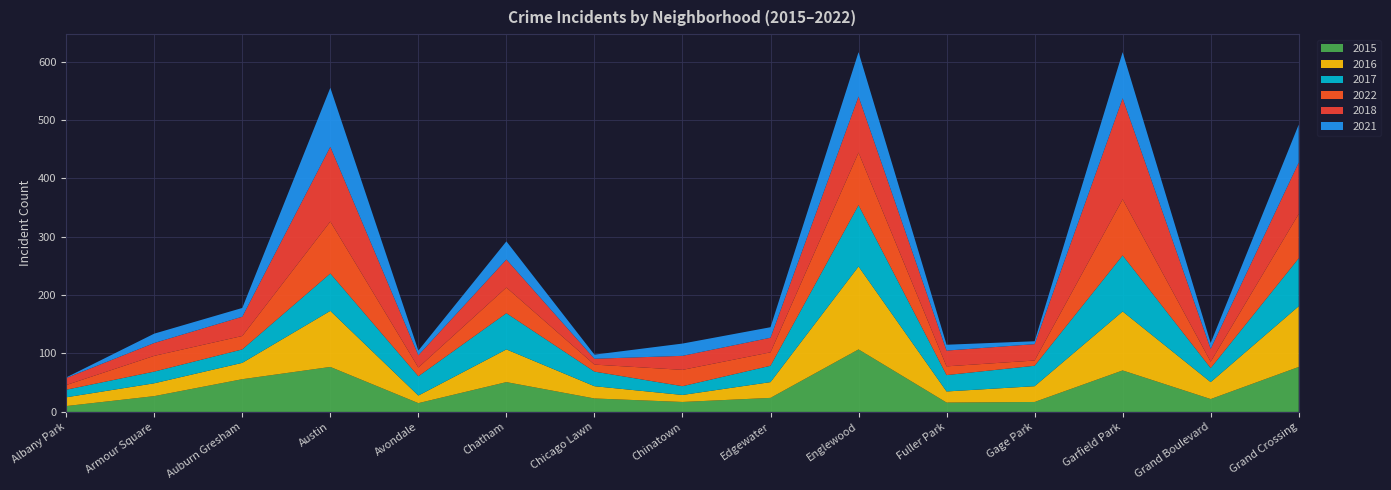

Reading left to right, list all the values displayed in this chart.

2015: Albany Park=10	Armour Square=27	Auburn Gresham=56	Austin=77	Avondale=15	Chatham=51	Chicago Lawn=23	Chinatown=17	Edgewater=24	Englewood=107	Fuller Park=16	Gage Park=17	Garfield Park=71	Grand Boulevard=22	Grand Crossing=77
2016: Albany Park=15	Armour Square=22	Auburn Gresham=28	Austin=96	Avondale=13	Chatham=56	Chicago Lawn=21	Chinatown=12	Edgewater=27	Englewood=142	Fuller Park=19	Gage Park=27	Garfield Park=101	Grand Boulevard=29	Grand Crossing=104
2017: Albany Park=13	Armour Square=20	Auburn Gresham=23	Austin=64	Avondale=33	Chatham=62	Chicago Lawn=25	Chinatown=15	Edgewater=28	Englewood=105	Fuller Park=28	Gage Park=35	Garfield Park=96	Grand Boulevard=24	Grand Crossing=82
2022: Albany Park=8	Armour Square=27	Auburn Gresham=23	Austin=89	Avondale=15	Chatham=44	Chicago Lawn=12	Chinatown=28	Edgewater=23	Englewood=90	Fuller Park=15	Gage Park=9	Garfield Park=96	Grand Boulevard=11	Grand Crossing=76
2018: Albany Park=12	Armour Square=22	Auburn Gresham=33	Austin=128	Avondale=21	Chatham=48	Chicago Lawn=10	Chinatown=24	Edgewater=25	Englewood=96	Fuller Park=27	Gage Park=28	Garfield Park=173	Grand Boulevard=22	Grand Crossing=88
2021: Albany Park=1	Armour Square=16	Auburn Gresham=15	Austin=101	Avondale=8	Chatham=31	Chicago Lawn=7	Chinatown=21	Edgewater=18	Englewood=76	Fuller Park=10	Gage Park=5	Garfield Park=79	Grand Boulevard=10	Grand Crossing=65